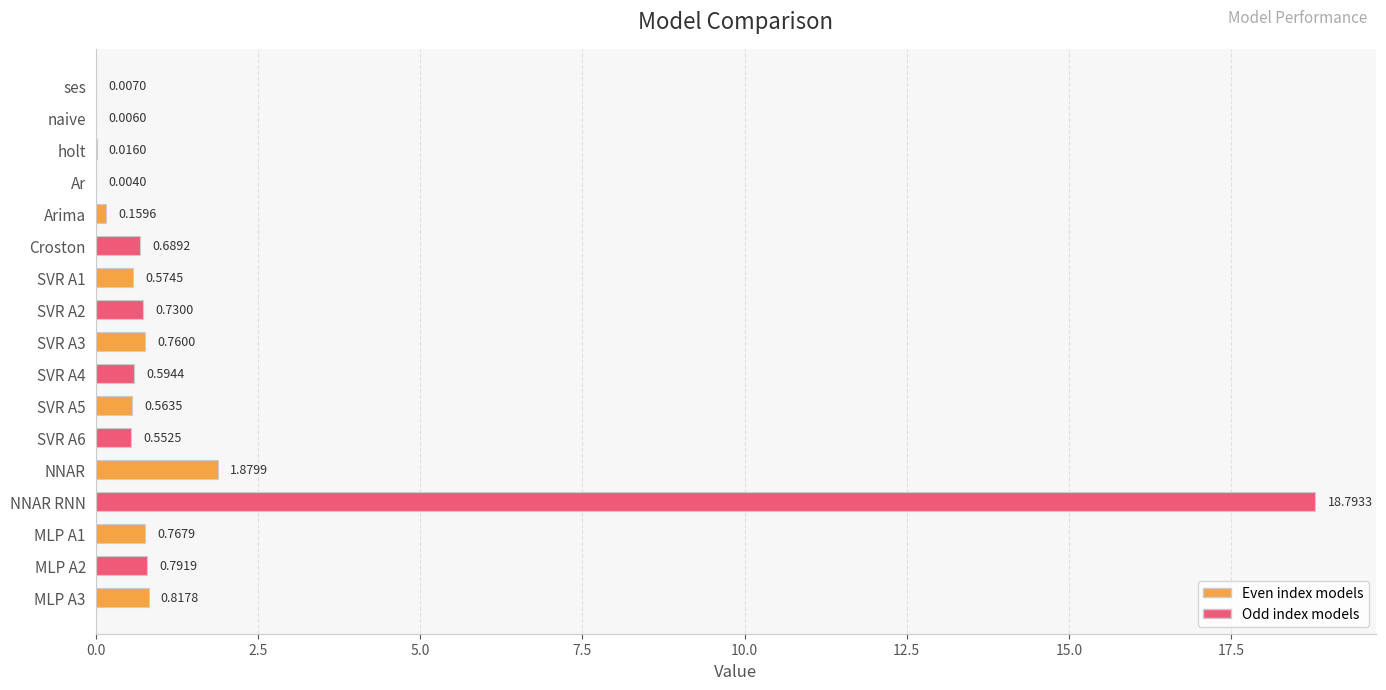

At which category does the chart reach its peak across all series?

NNAR RNN